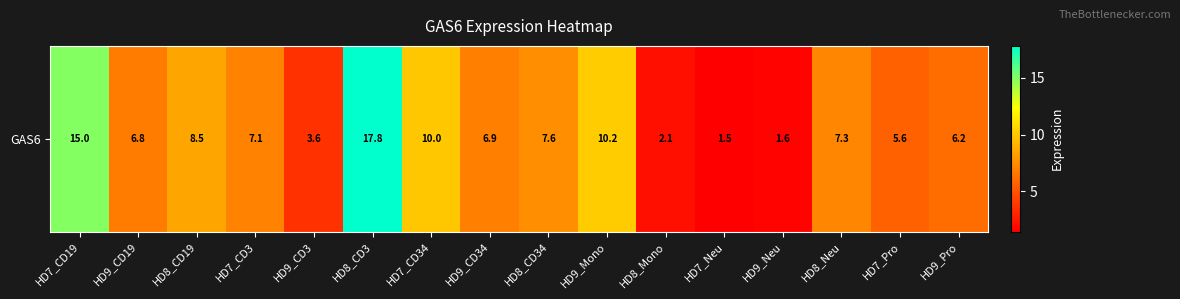

How many data points are less than 7?

8